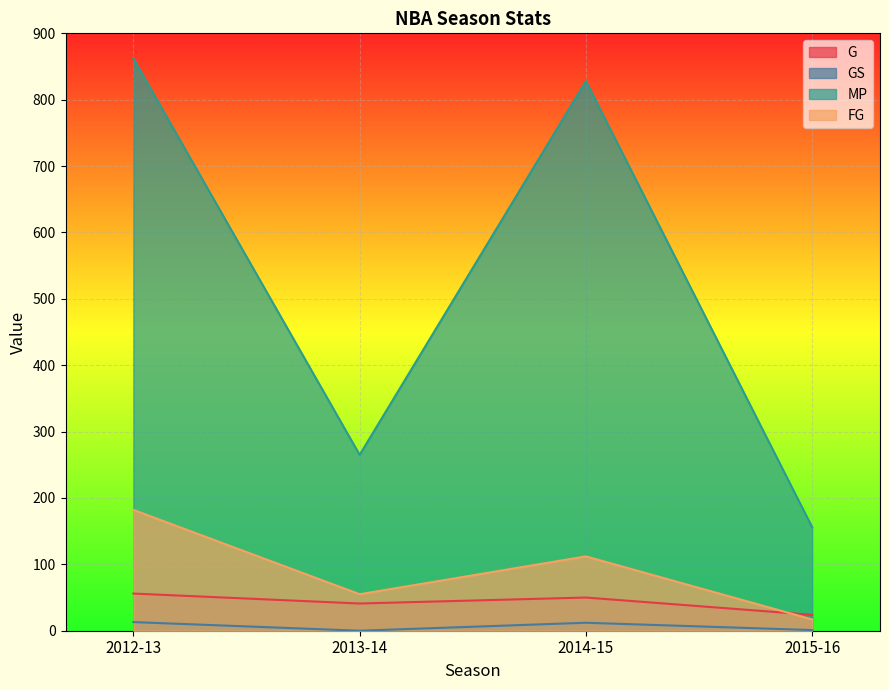

What is the maximum value for GS?

13